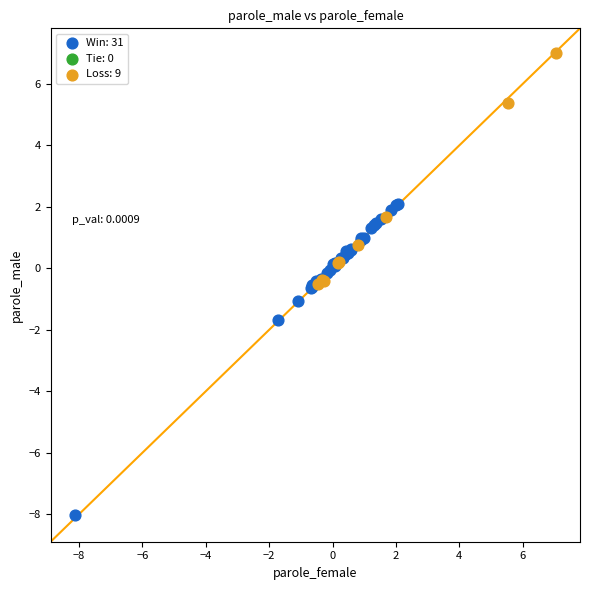

Which series has the widest spread of Y values?

Win: 31